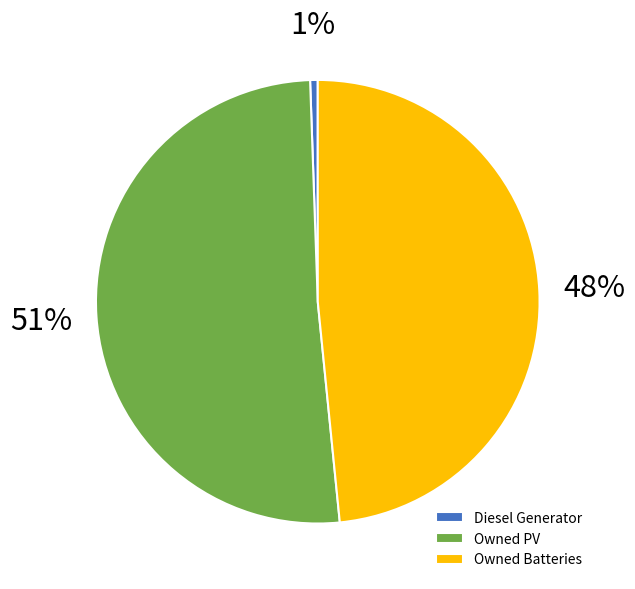

The Diesel Generator slice represents 1% of the pie. True or false?

True